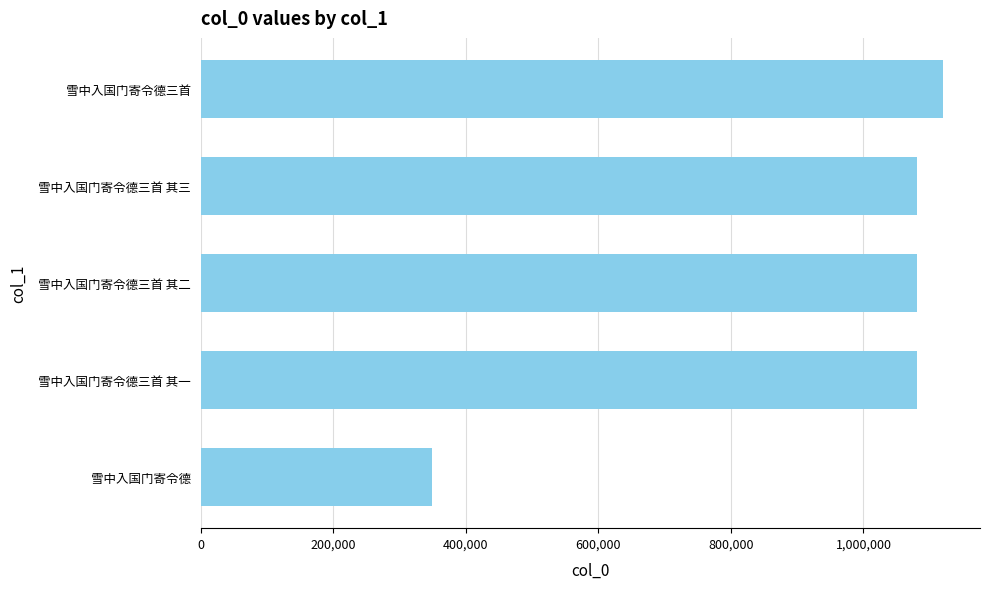

Are the bars horizontal?

Yes